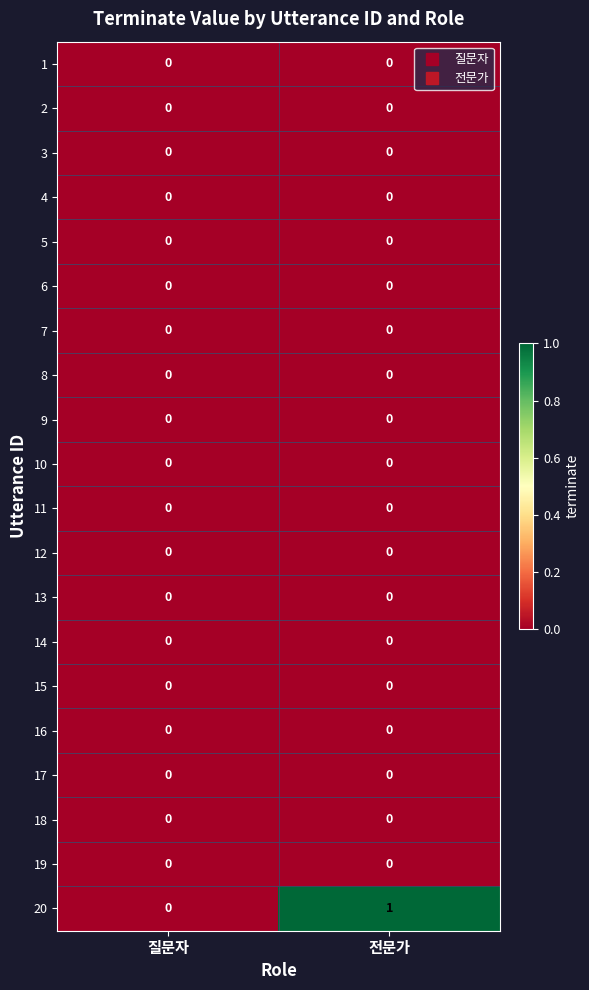

The 18 series shows 0 at 질문자. True or false?

True